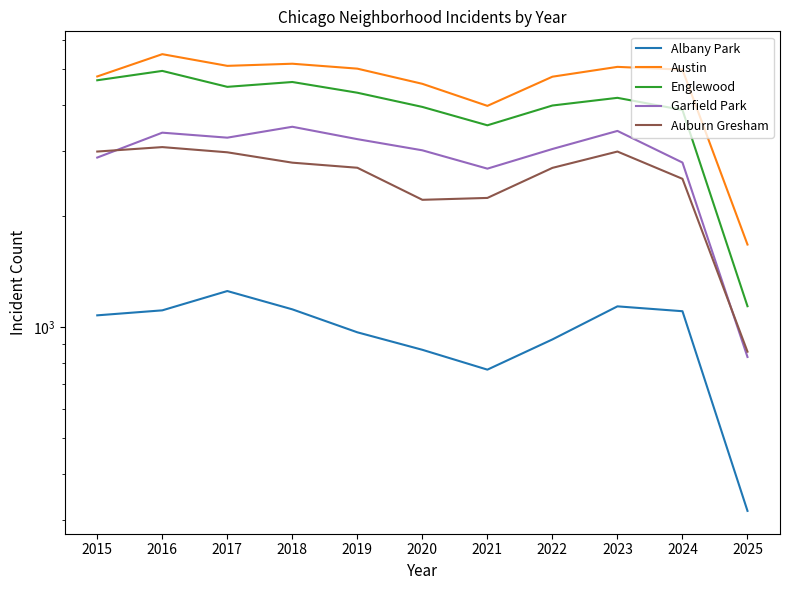

Between 2017 and 2018, which series saw the biggest shift?

Garfield Park